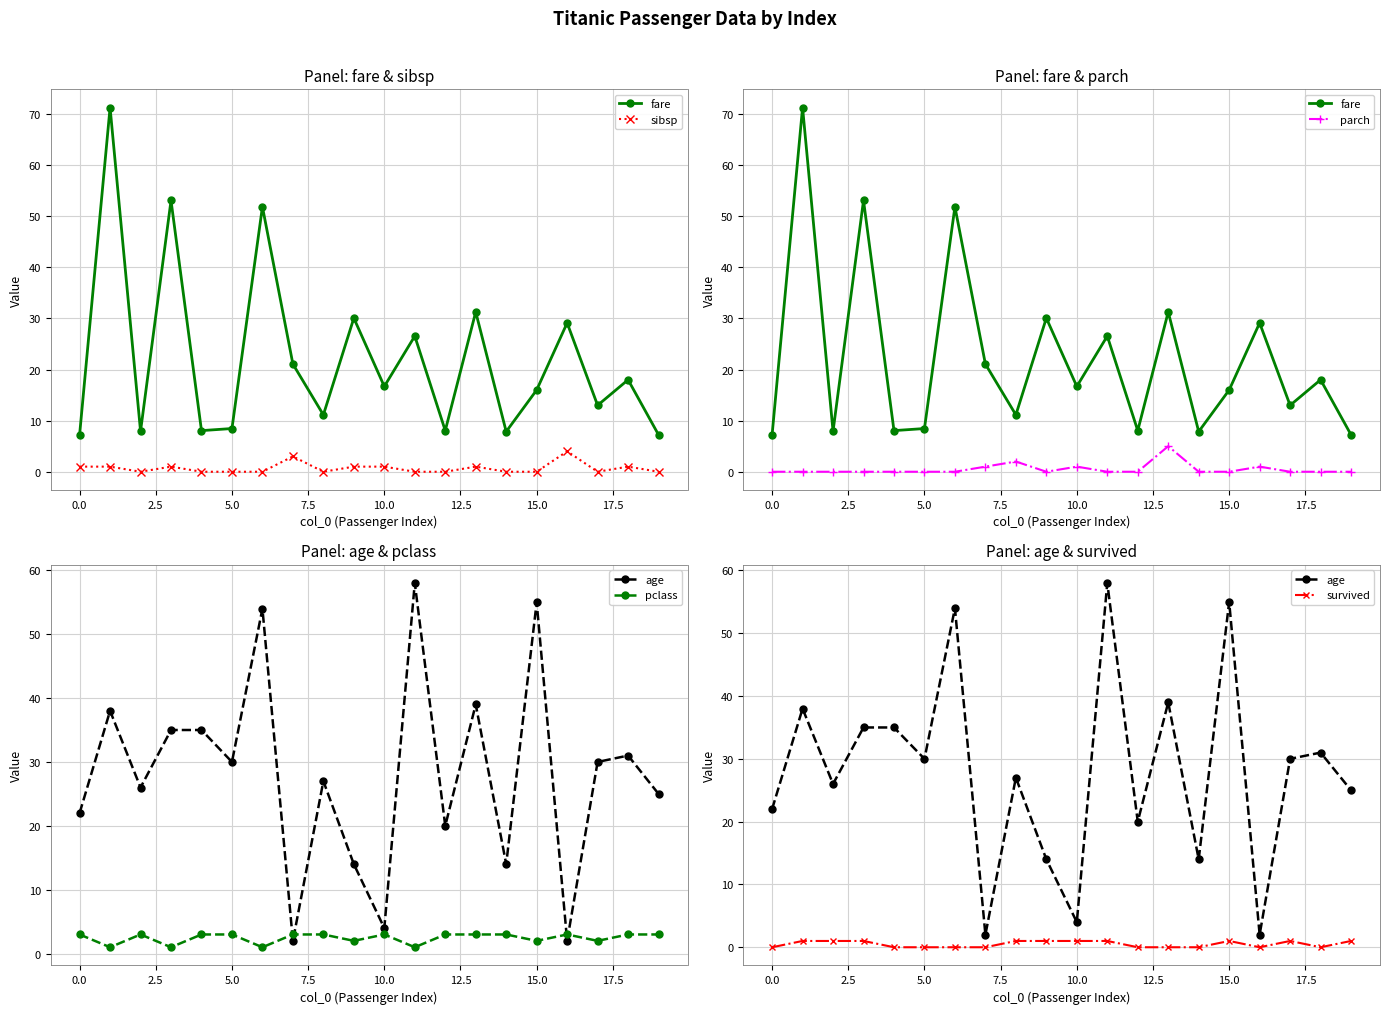

What are all the series names shown in the legend?

fare, sibsp, parch, age, pclass, survived